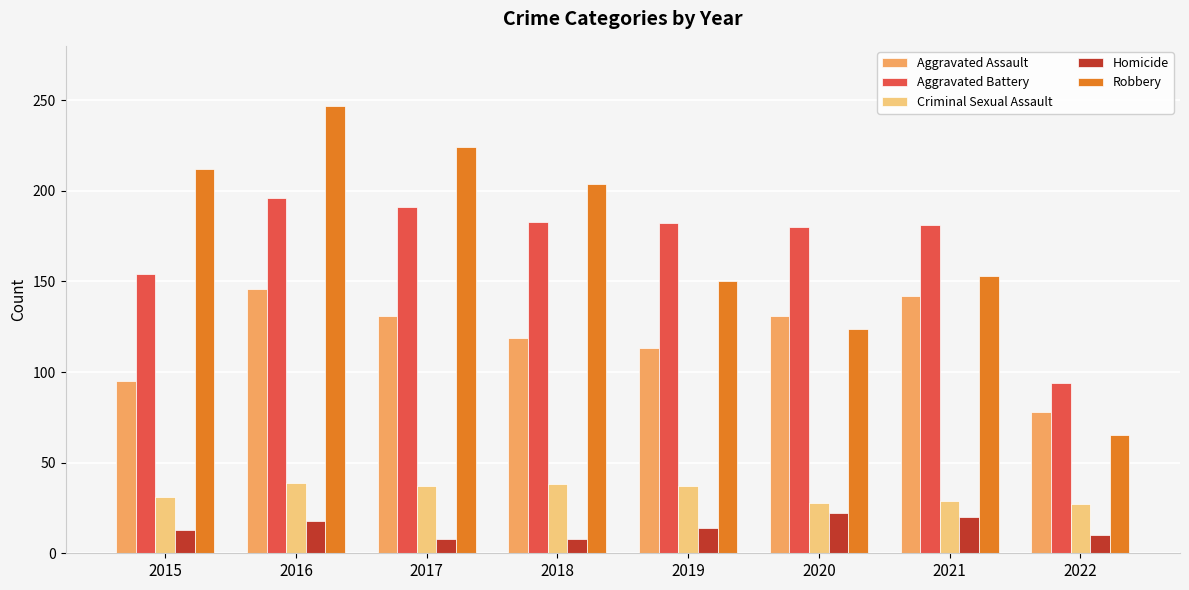

At which category is the sum across all series the highest?

2016